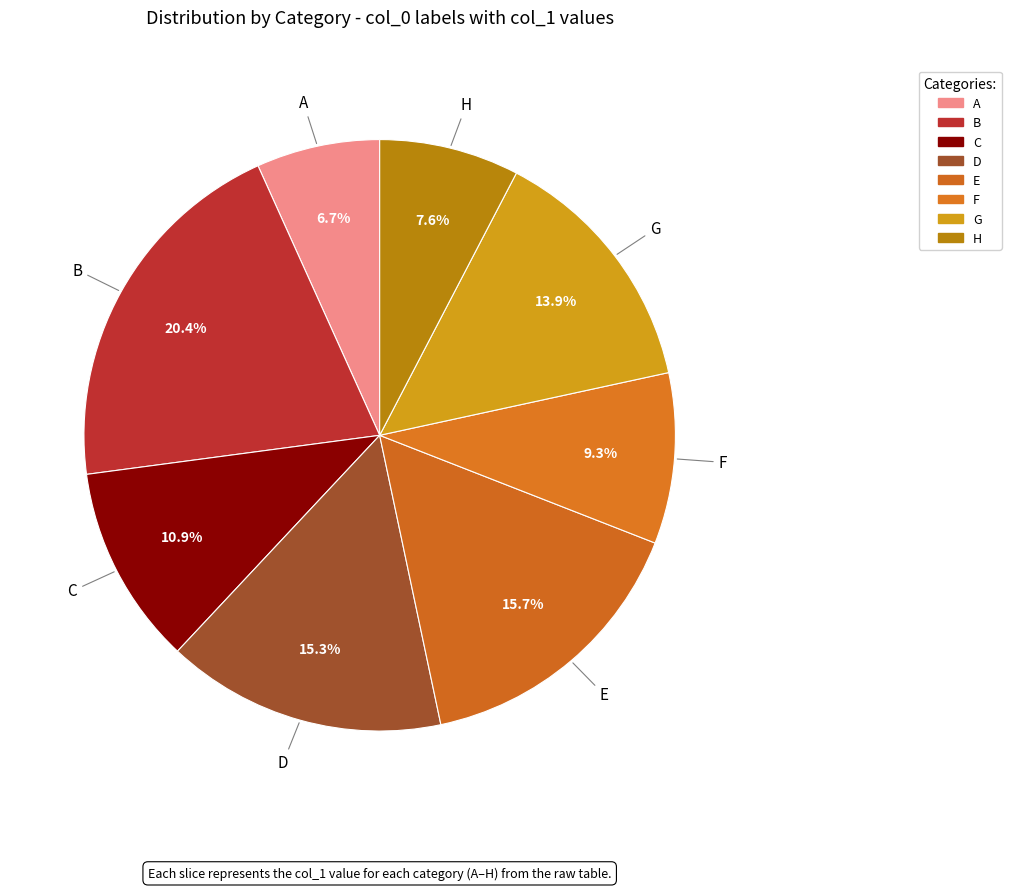

How many segments does this pie chart have?

8